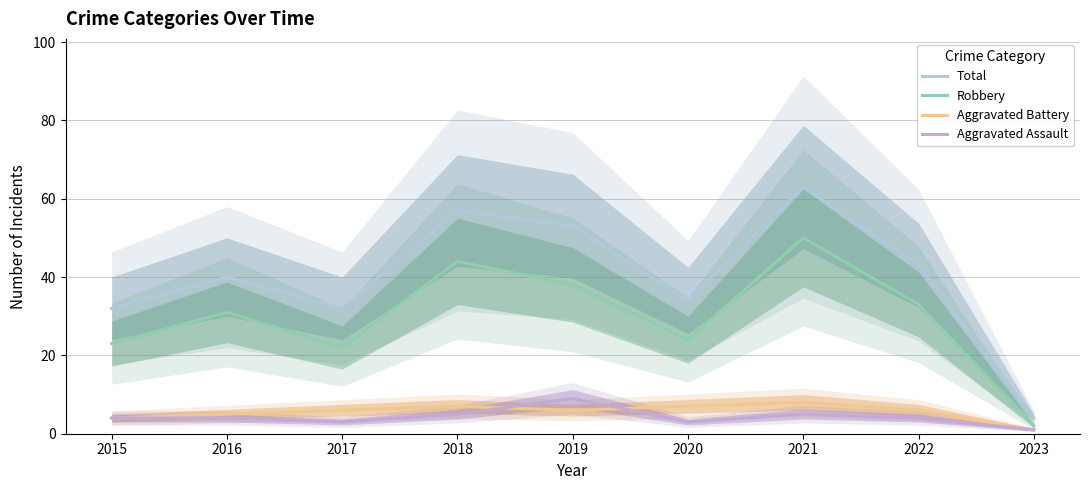

What is the sum of all Aggravated Battery values?

50